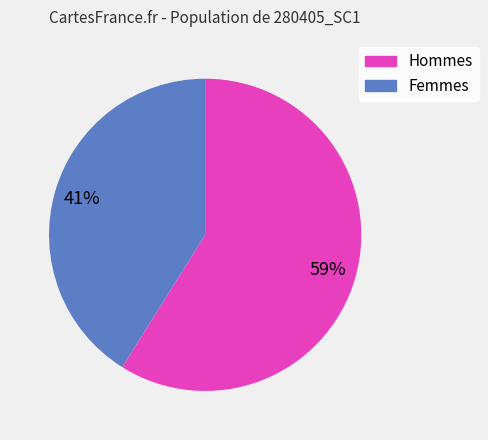

Is there any slice that represents more than half of the pie?

Yes